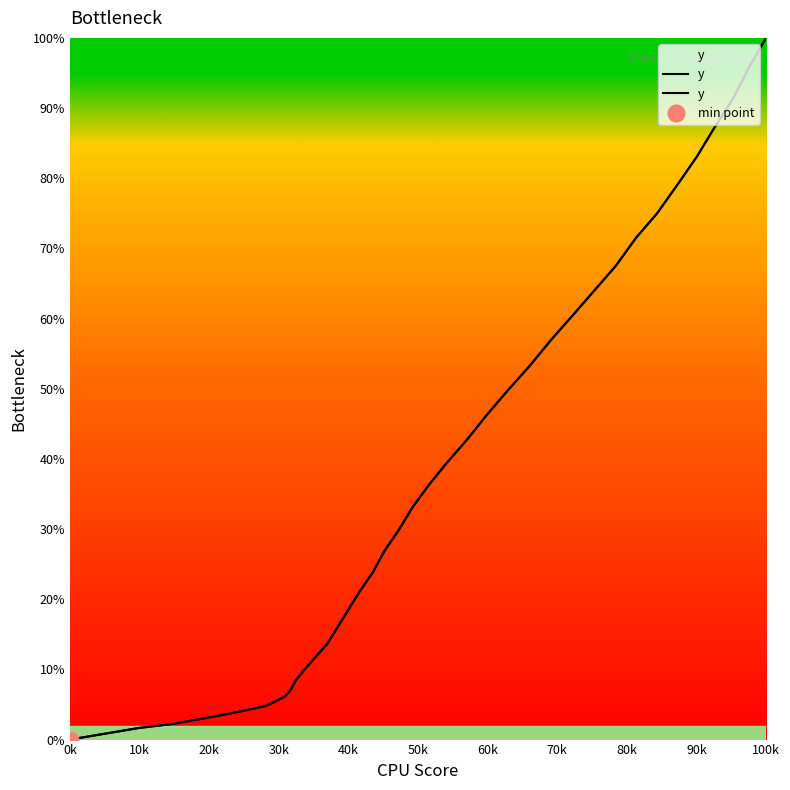

What is the average value?

36.3